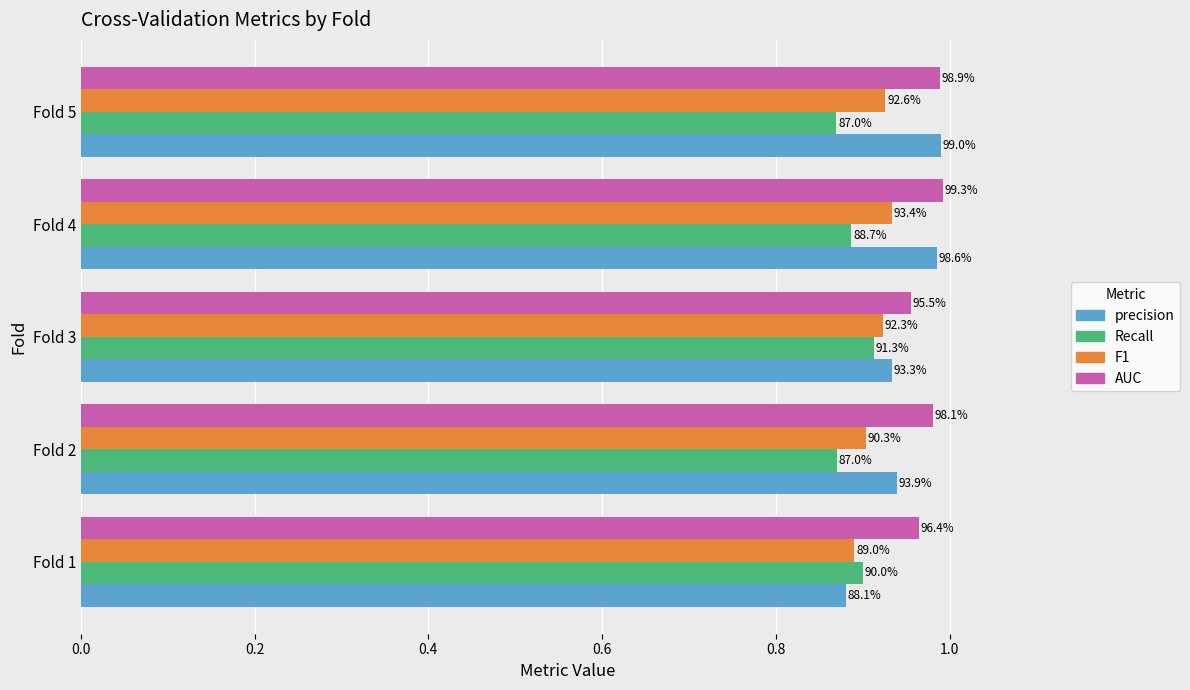

What are all the series names shown in the legend?

precision, Recall, F1, AUC